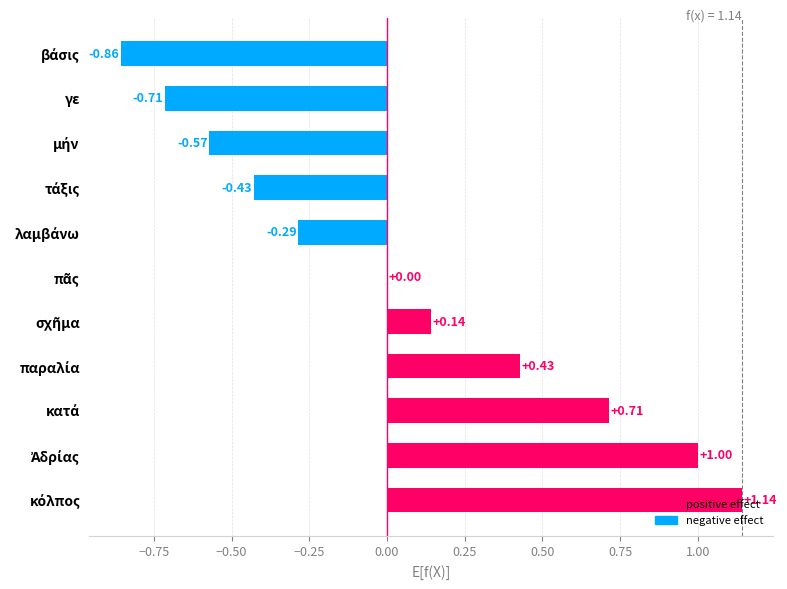

What is the sum of all values?

0.6